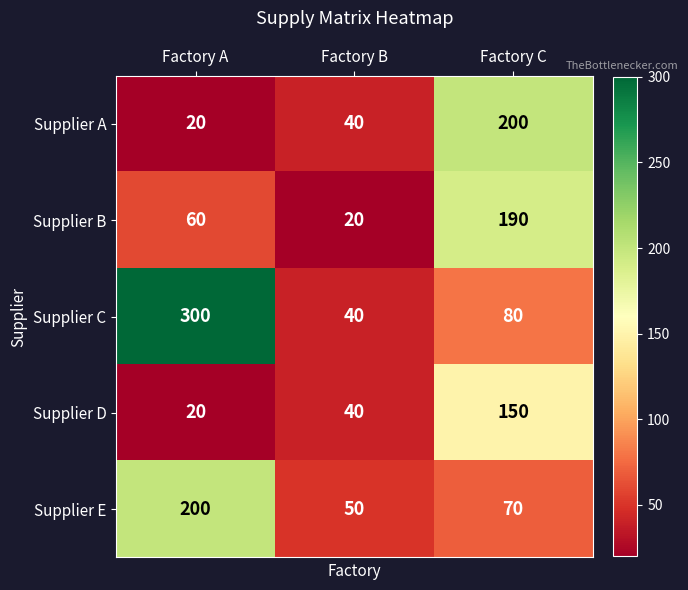

At which category is the sum across all series the highest?

Factory C